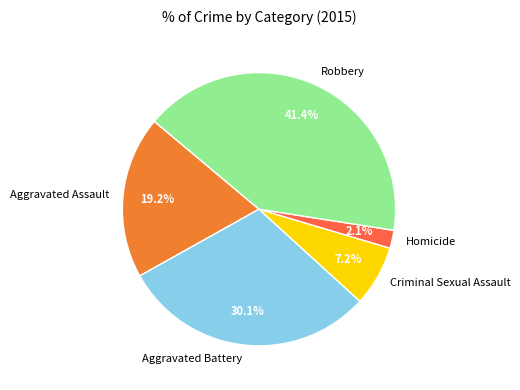

What portion of the pie excludes Criminal Sexual Assault?

92.8%